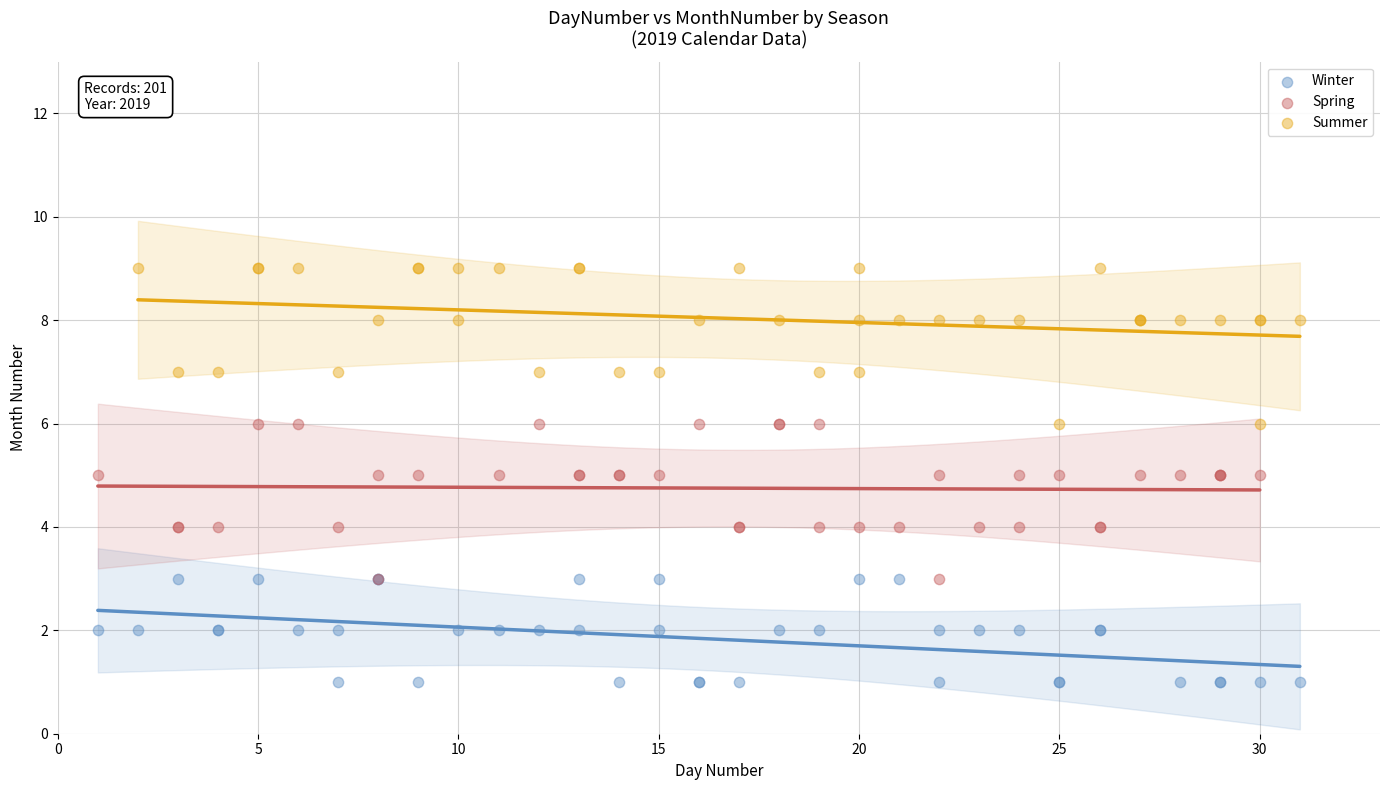

Which series contains the lowest Y value?

Winter